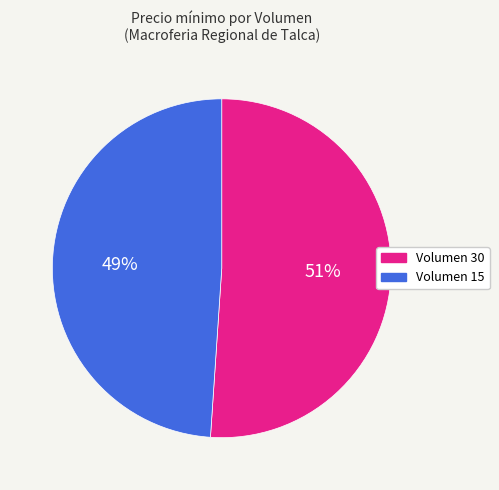

Does any single category account for the majority?

Yes